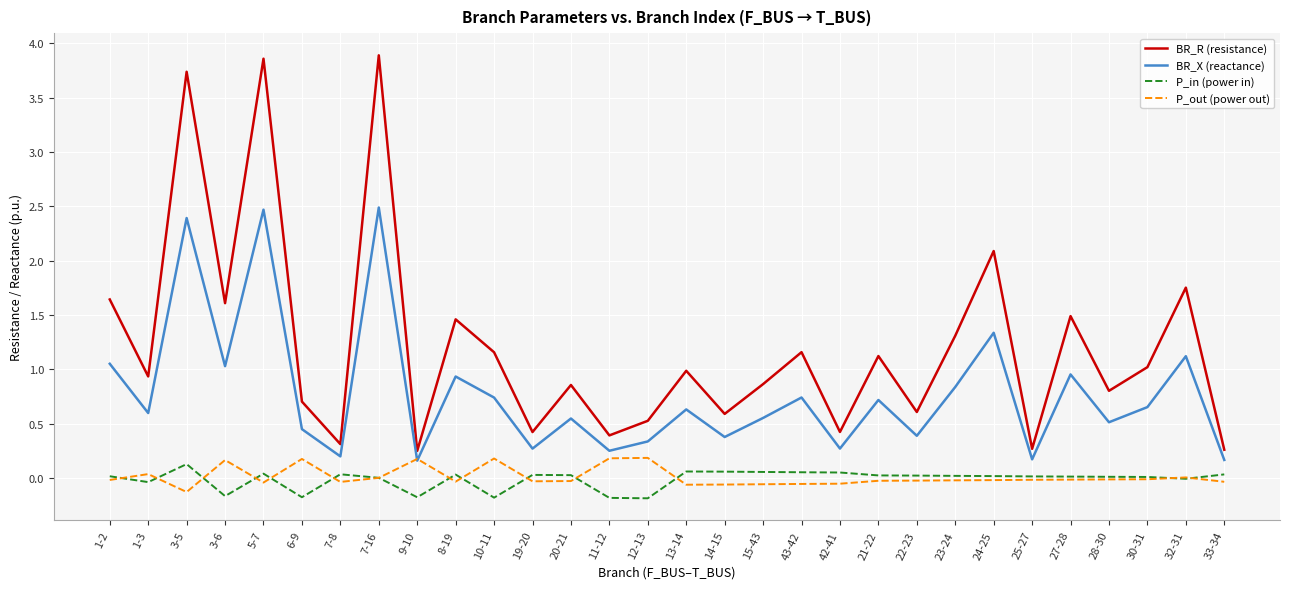

What is the spread (max minus min) of values at 3-5?

3.9